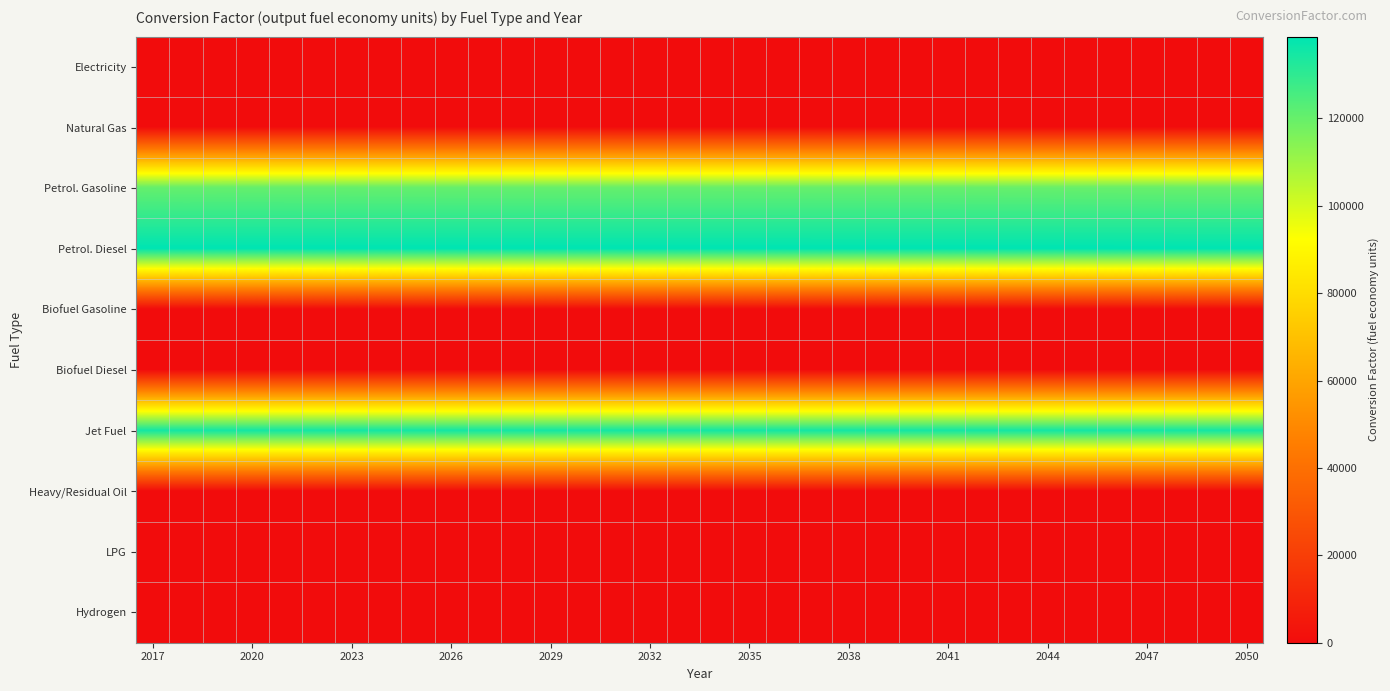

Which label corresponds to the largest value in the chart?

2017